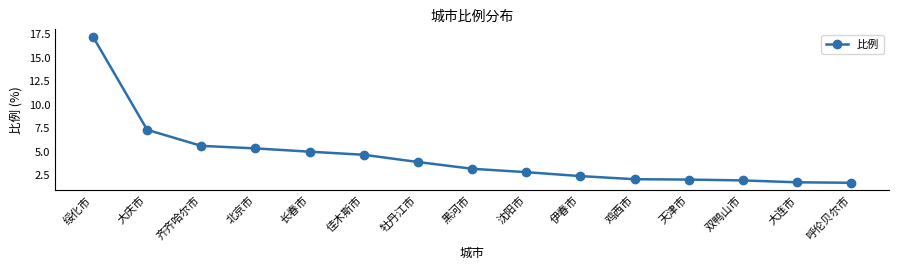

Between 长春市 and 大庆市, which is larger?

大庆市